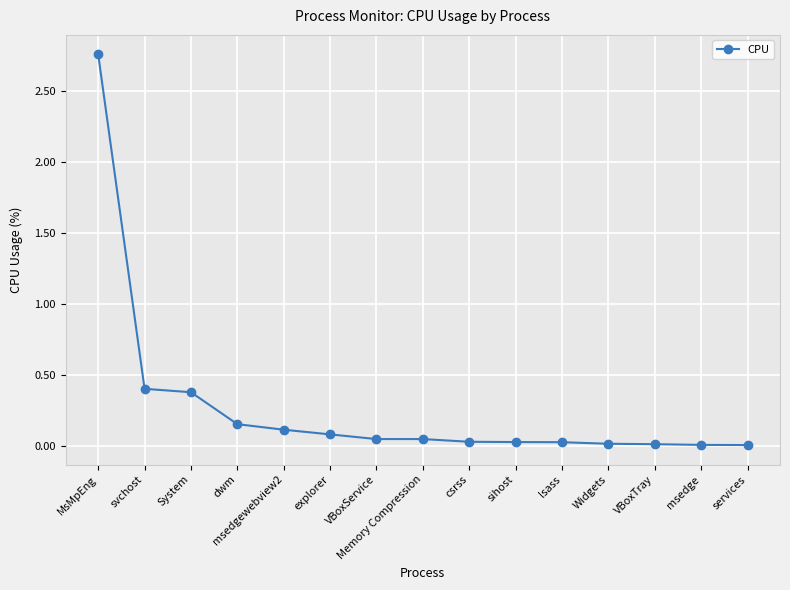

How many lines are shown in the chart?

1